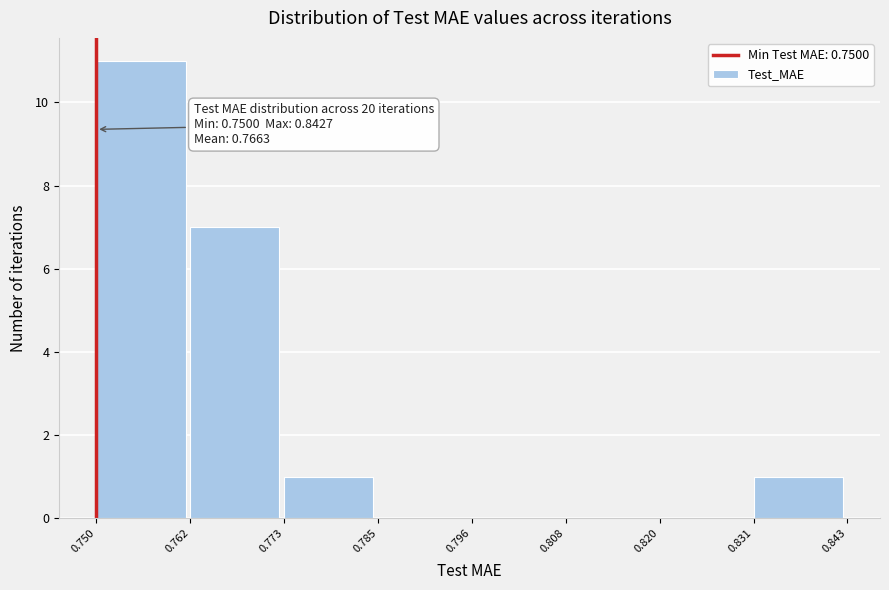

Over which range of the x-axis is the bar tallest?

0.750 to 0.762